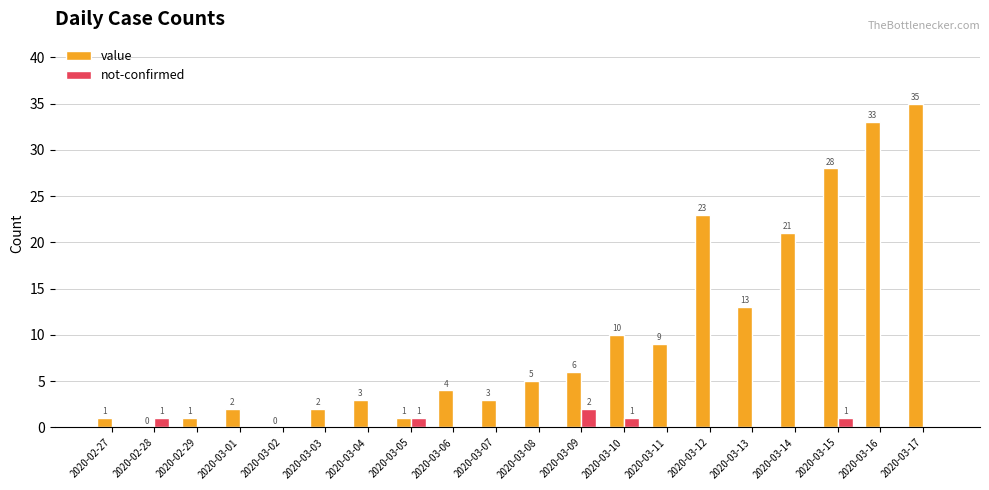

What is the greatest value displayed?

35